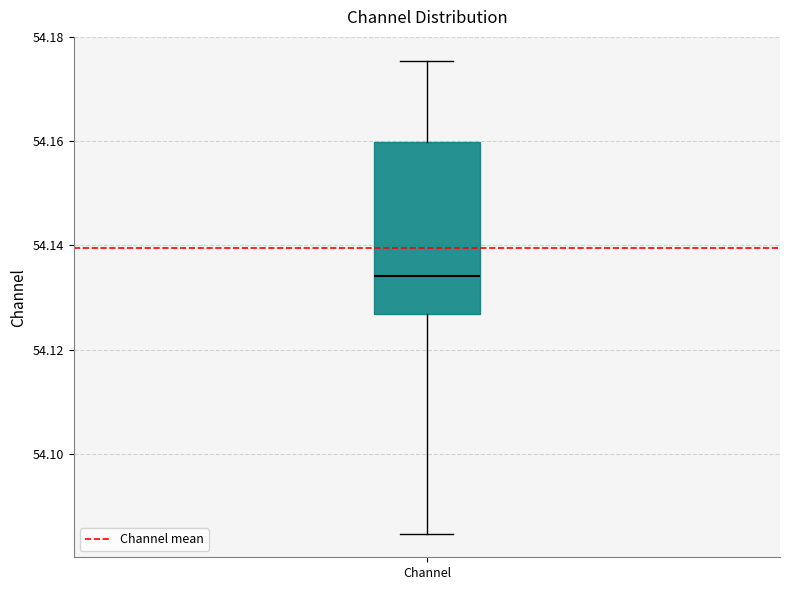

Read this box plot against the y-axis: the position of the median line, the range covered by the box, and the ends of both whiskers. The values are not printed on the chart, so give them approximately, as read against the axis.

median 54.134, box 54.126 to 54.160, whiskers 54.084 to 54.176